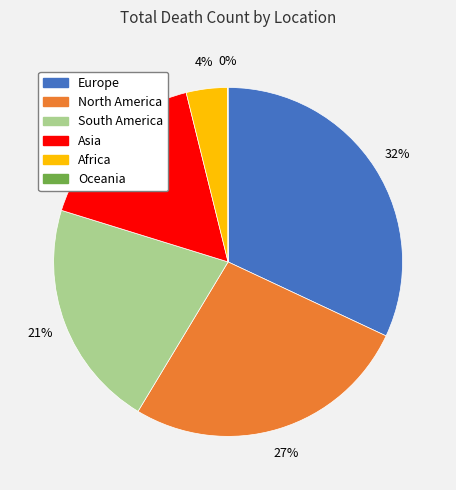

Combined, do Africa and Asia account for over 50%?

No